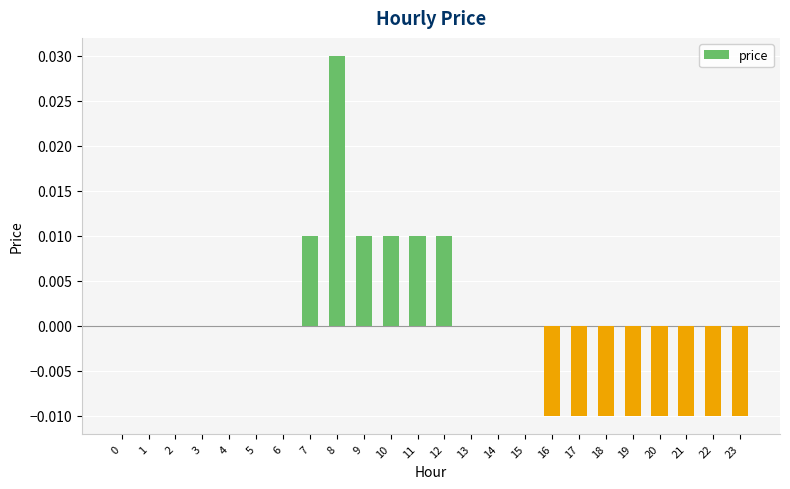

Is it true that the value at 15 is 0.0?

True